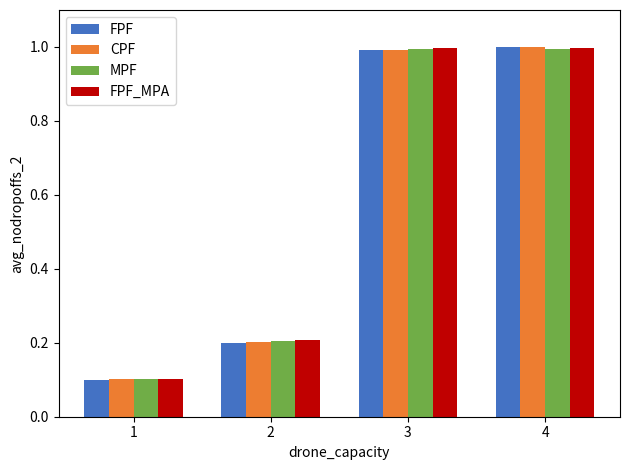

The FPF series shows 0.3 at 2. True or false?

False